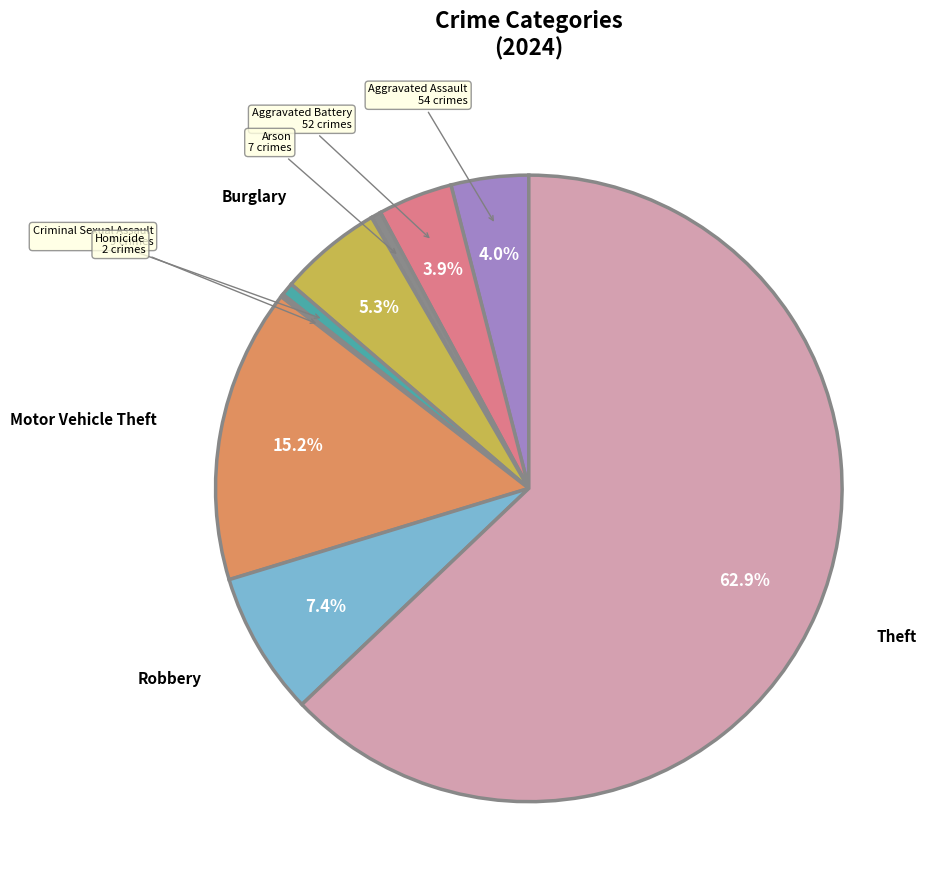

Which category has the biggest portion of the pie?

Theft